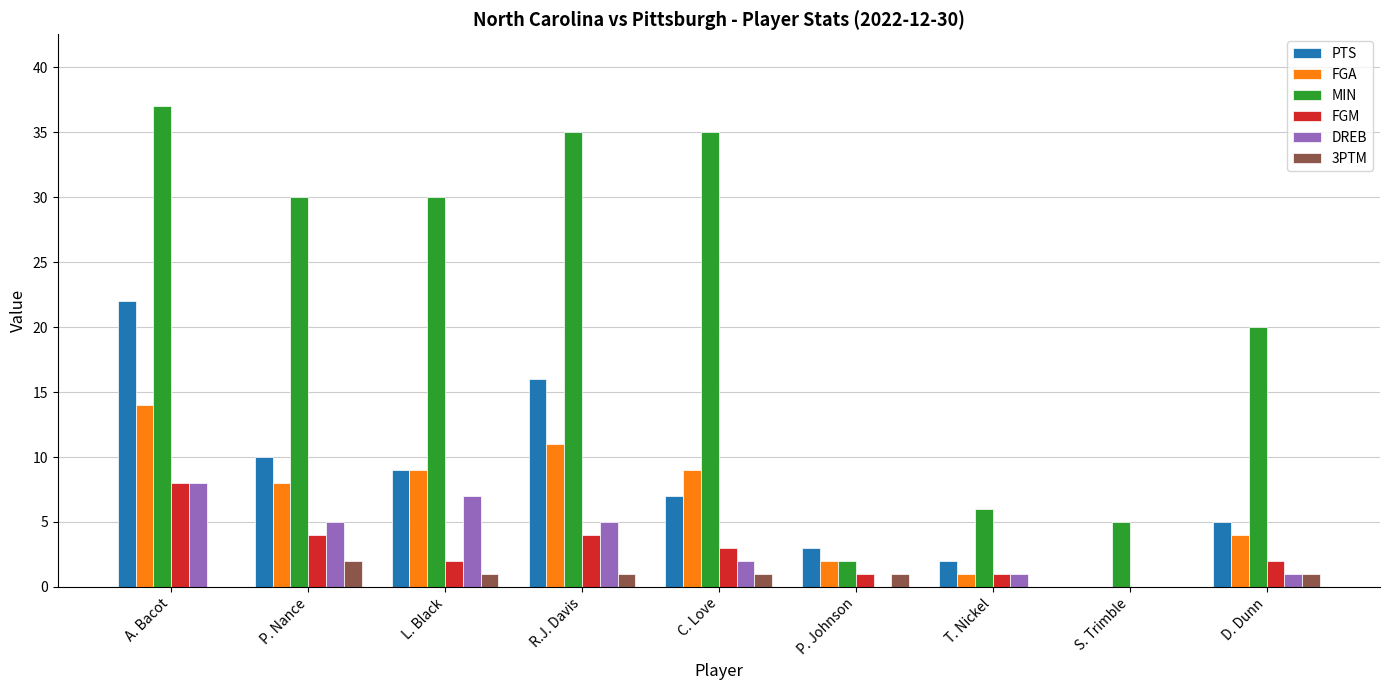

Is the value of DREB at C. Love greater than the value of MIN at P. Nance?

No